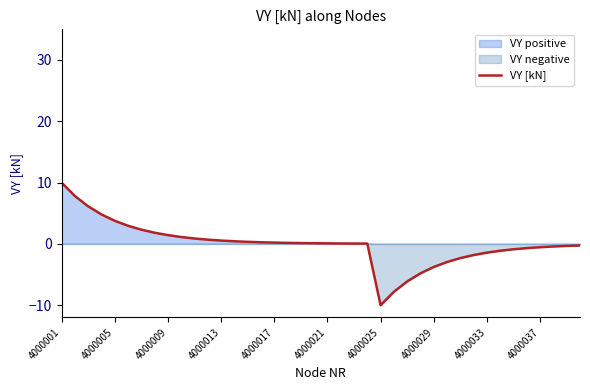

Reading left to right, what are all the values shown in this chart?

10.0	7.8	6.1	4.8	3.8	3.0	2.3	1.8	1.4	1.1	0.9	0.7	0.5	0.4	0.3	0.3	0.2	0.2	0.1	0.1	0.1	0.1	0.1	0.0	-10.0	-7.8	-6.1	-4.8	-3.8	-3.0	-2.3	-1.8	-1.4	-1.1	-0.9	-0.7	-0.5	-0.4	-0.3	-0.3